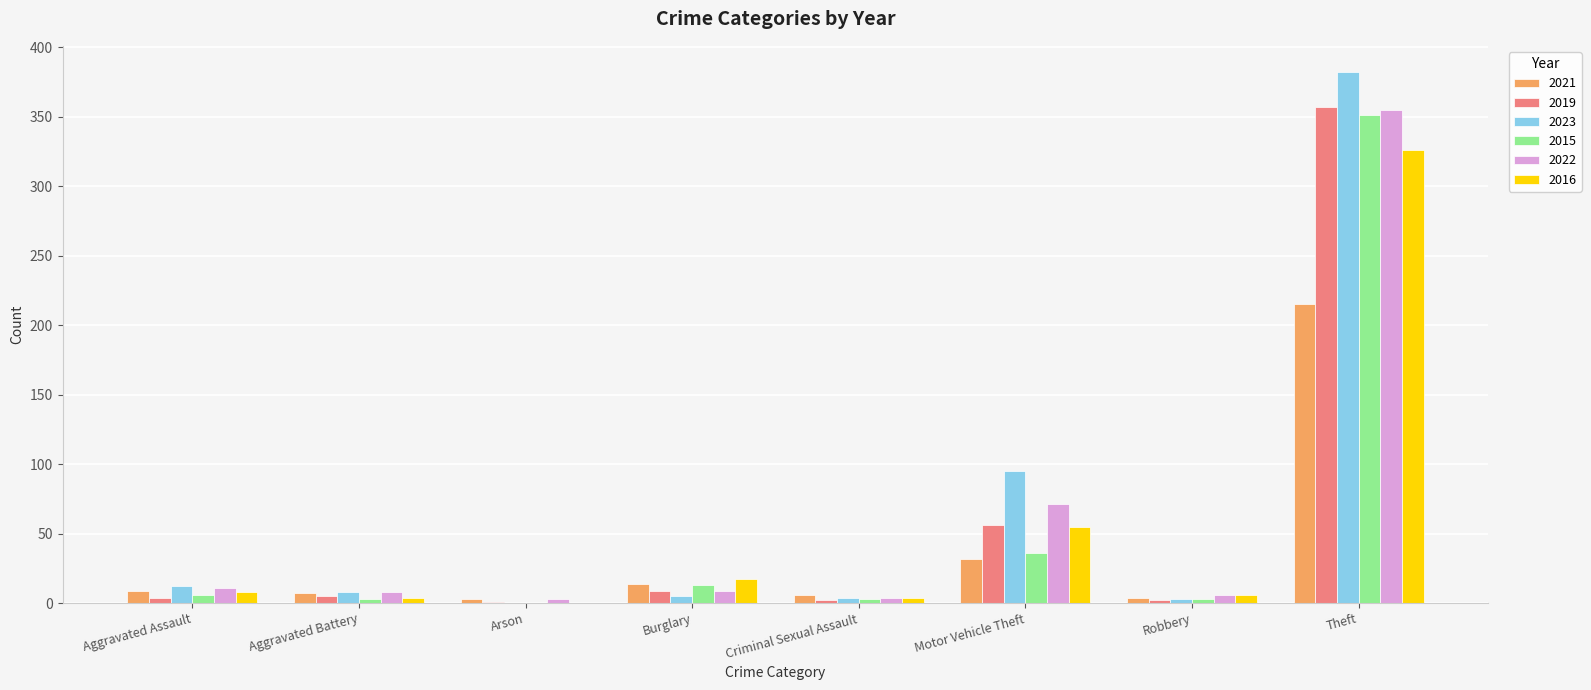

What are all the series names shown in the legend?

2021, 2019, 2023, 2015, 2022, 2016